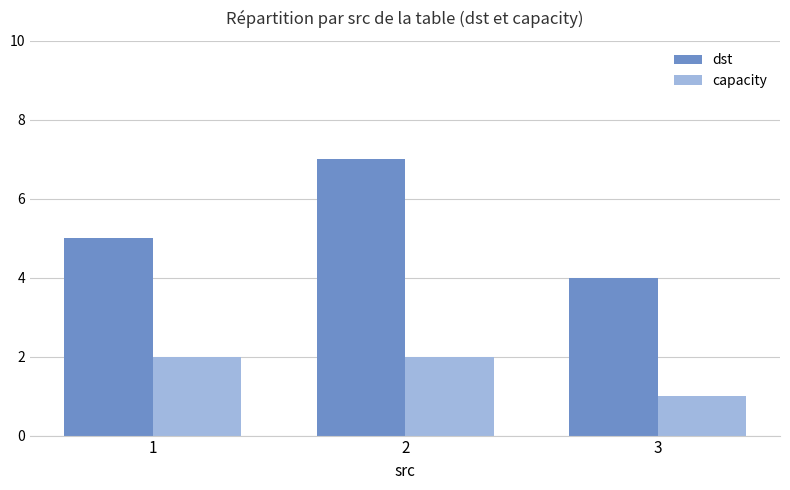

True or false: dst has a value of 4 at 3.

True